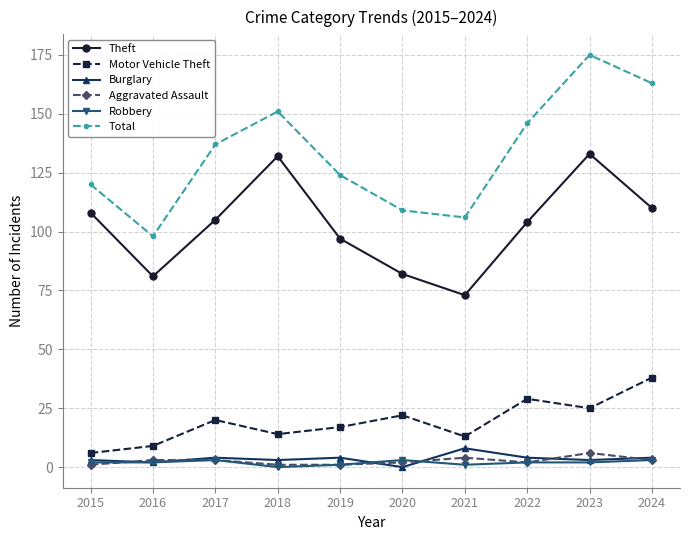

Where is the first local minimum for Total?

2016